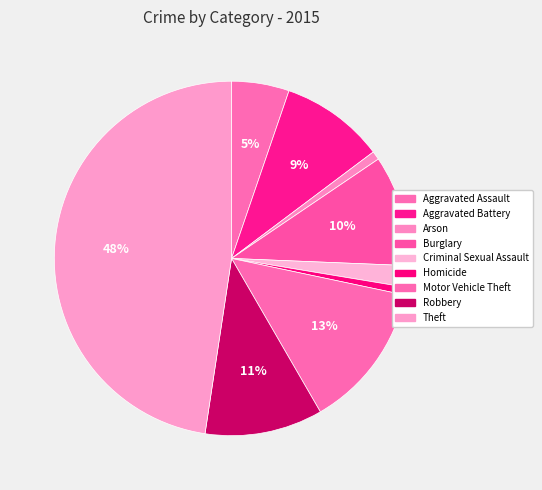

Rank the categories by value from highest to lowest.

Theft, Motor Vehicle Theft, Robbery, Burglary, Aggravated Battery, Aggravated Assault, Criminal Sexual Assault, Arson, Homicide